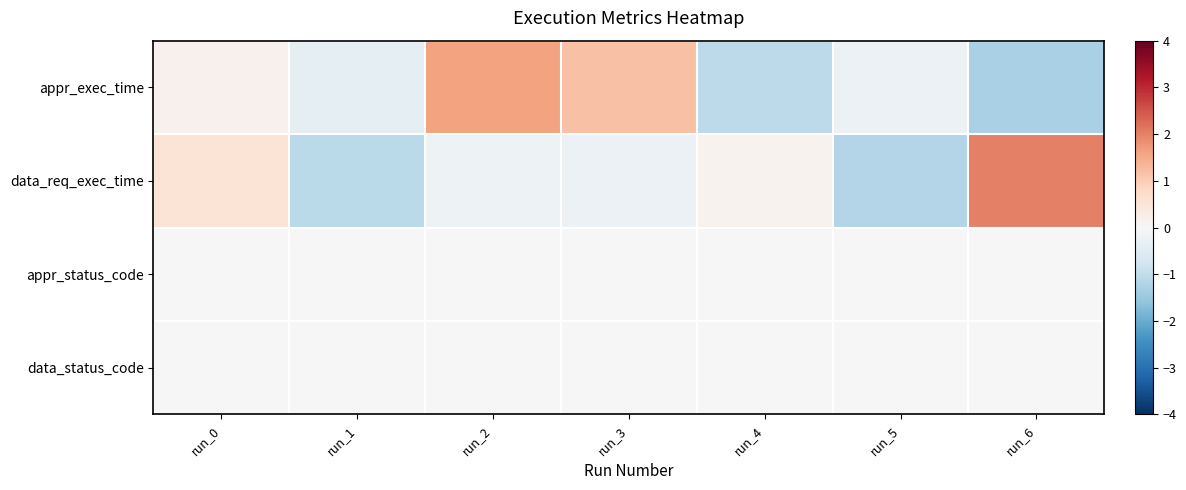

Which series has the largest total across all categories?

appr_exec_time